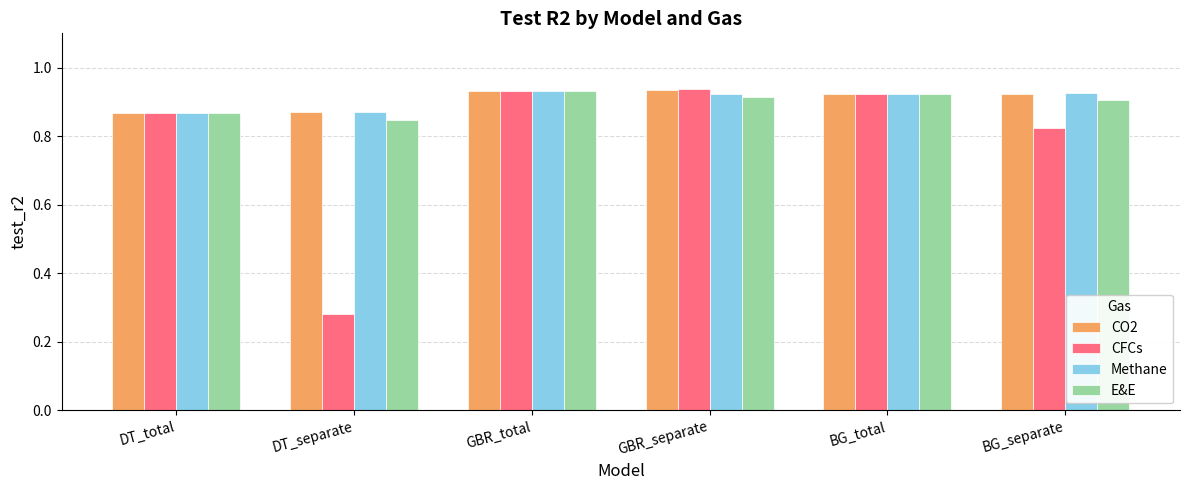

Which series has the widest spread of values?

CFCs